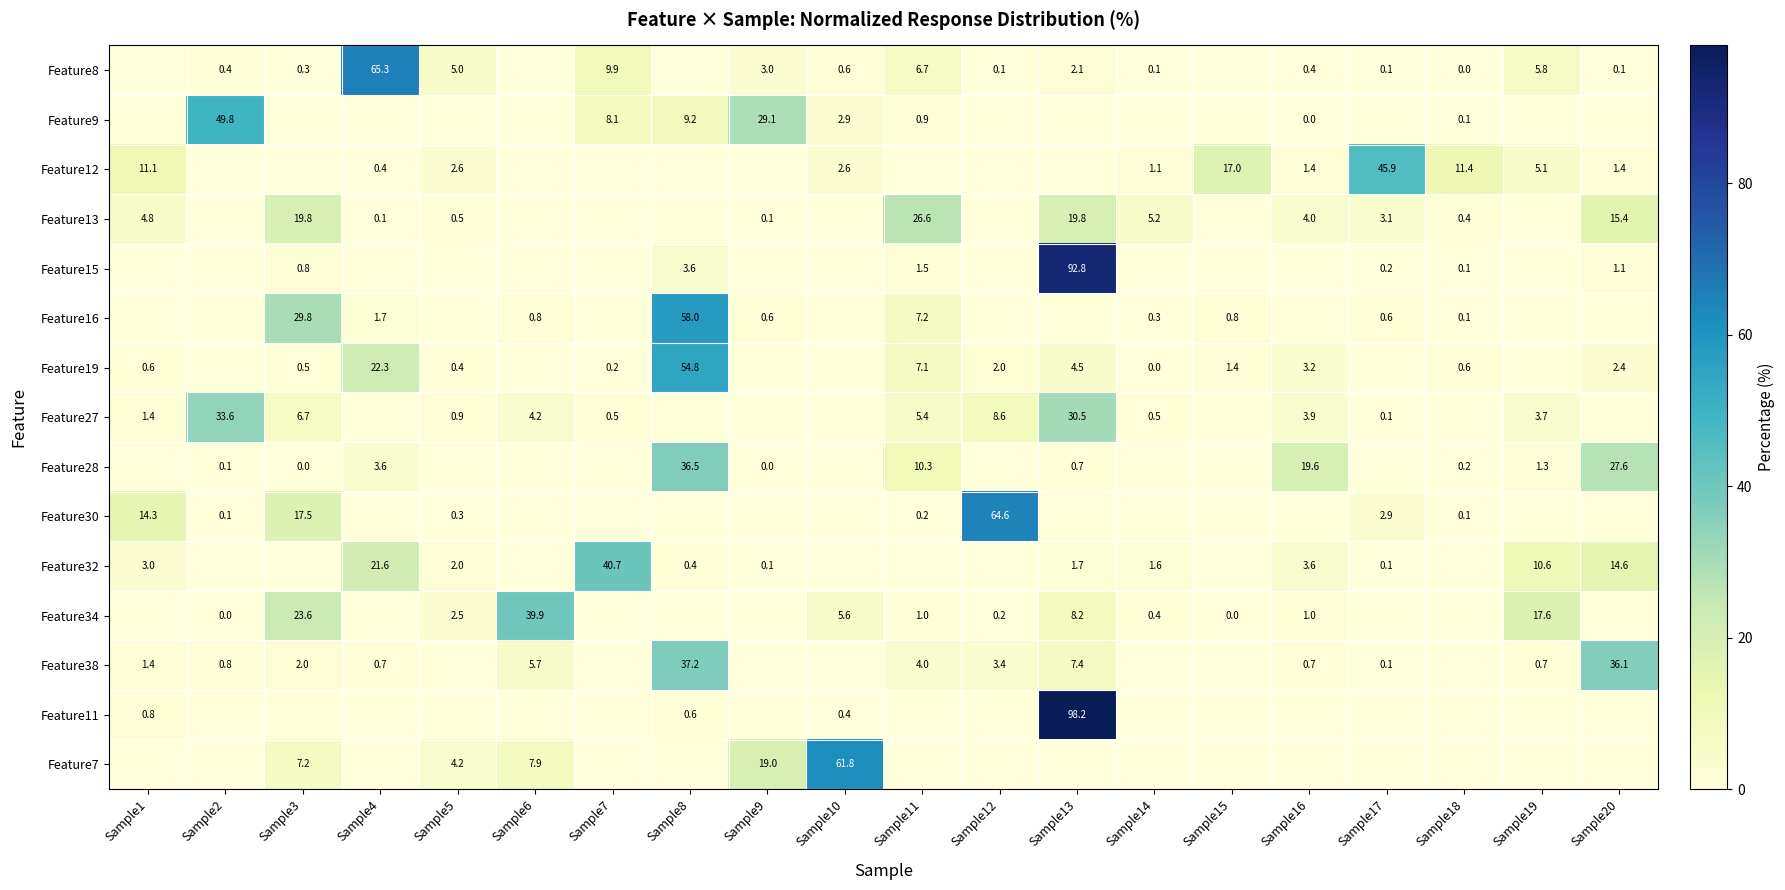

The Feature16 series shows 10.2 at Sample11. True or false?

False